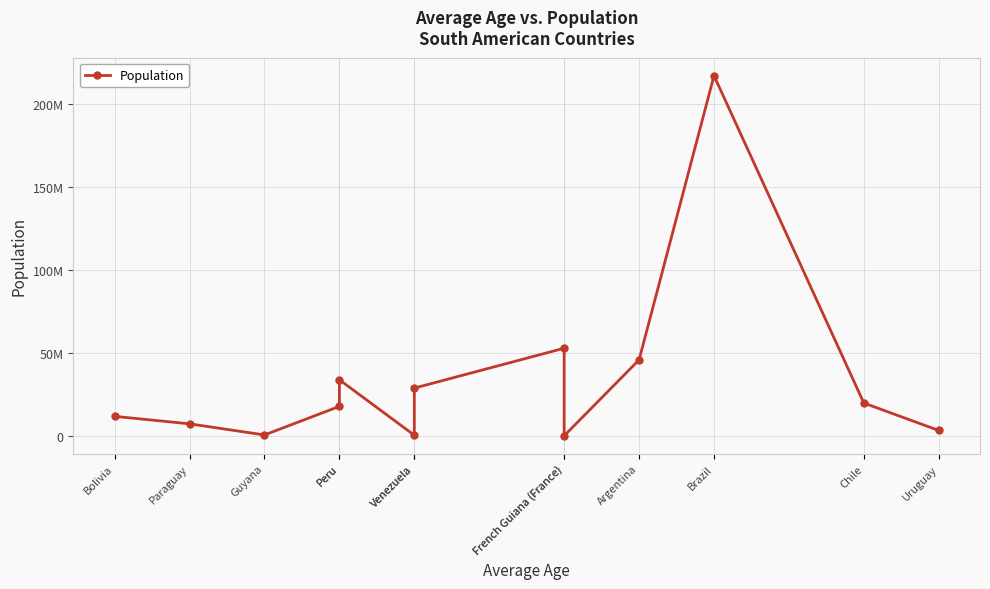

Count the number of data series in this chart.

1